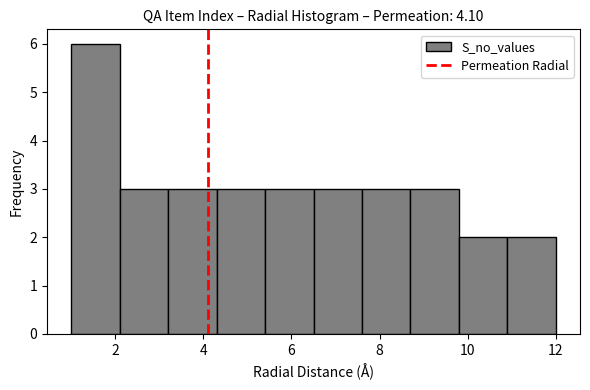

Reading left to right, list every bar in this chart as the range it spans on the x-axis followed by its height. Neither the bar edges nor the heights are printed on the chart, so give them approximately, as read against the axes.

1.0 to 2.1: 6
2.1 to 3.2: 3
3.2 to 4.3: 3
4.3 to 5.4: 3
5.4 to 6.5: 3
6.5 to 7.6: 3
7.6 to 8.7: 3
8.7 to 9.8: 3
9.8 to 10.9: 2
10.9 to 12.0: 2